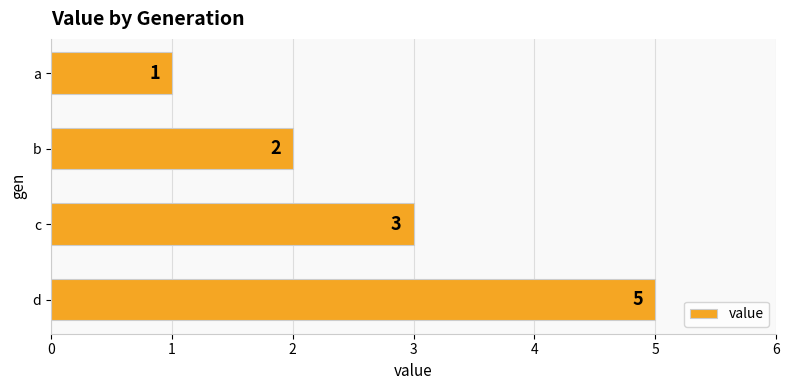

What is the change in value from a to b?

+1